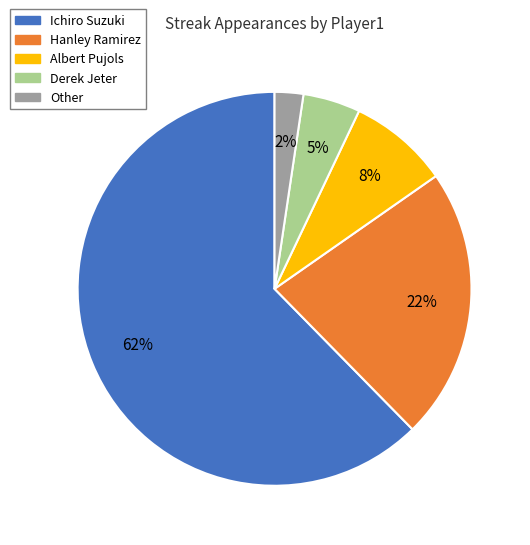

Does any single category account for the majority?

Yes